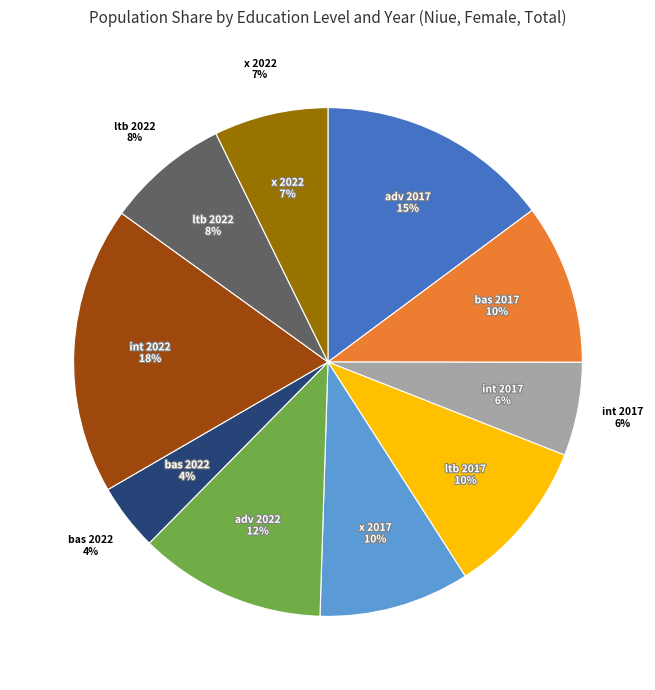

How many segments does this pie chart have?

10